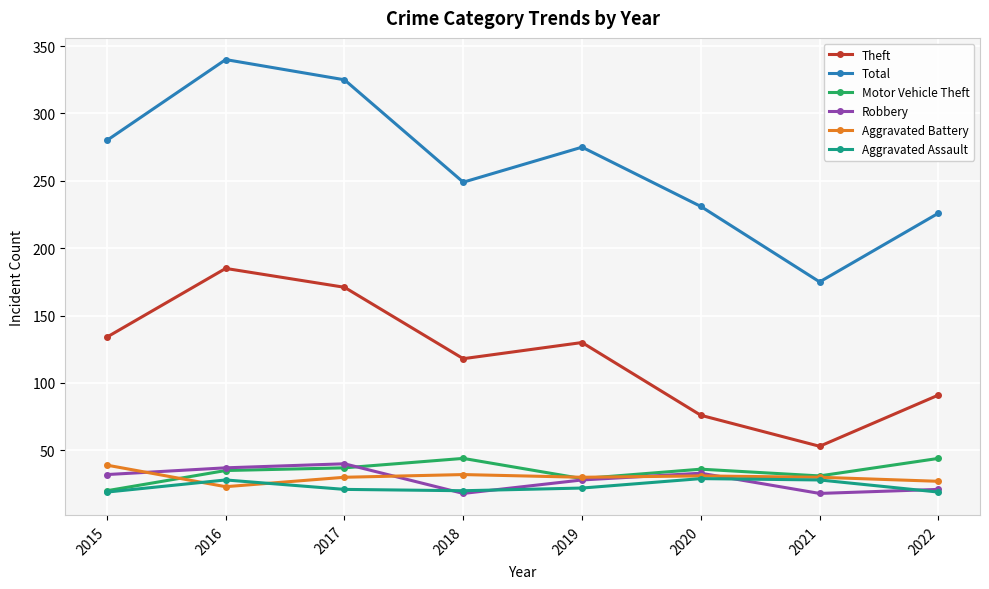

Is it true that Aggravated Assault equals 21 at 2017?

True